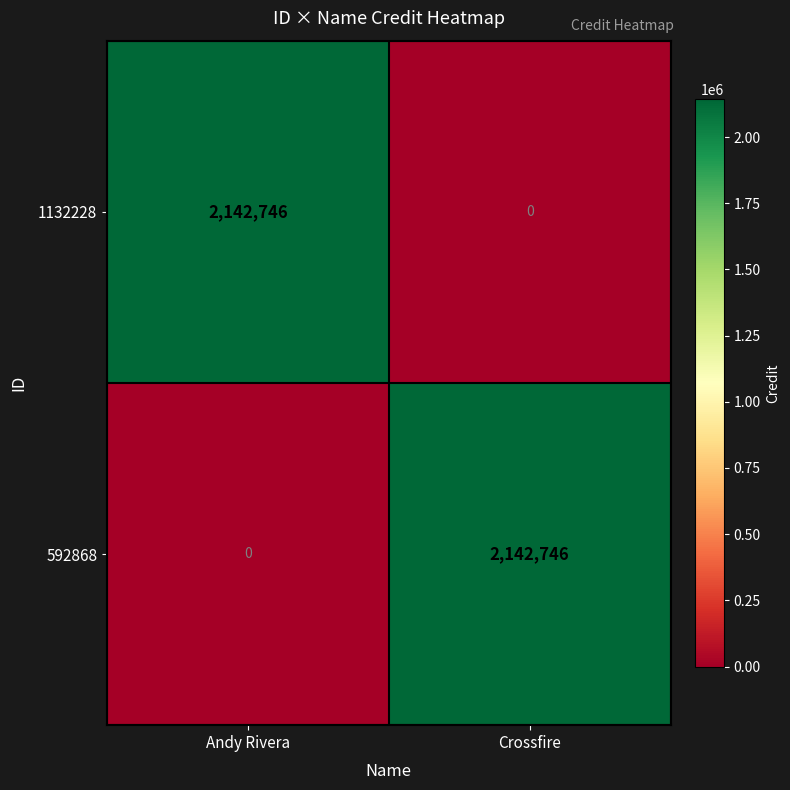

At how many categories does at least one series exceed 115323?

2